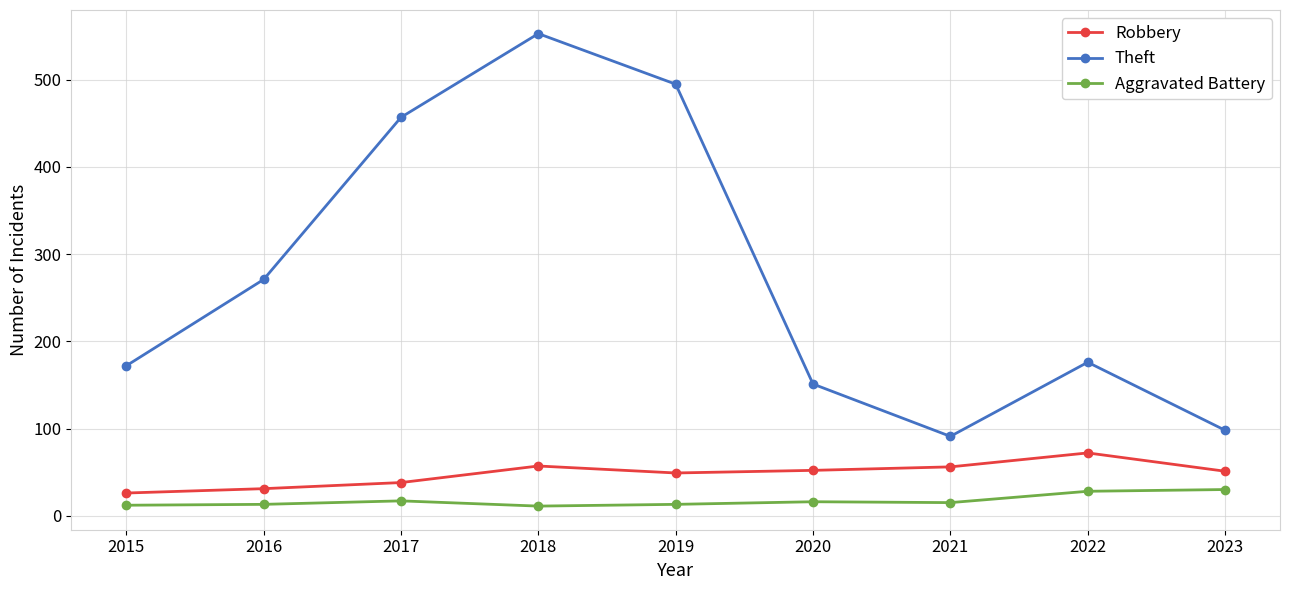

Which series has the largest total across all categories?

Theft